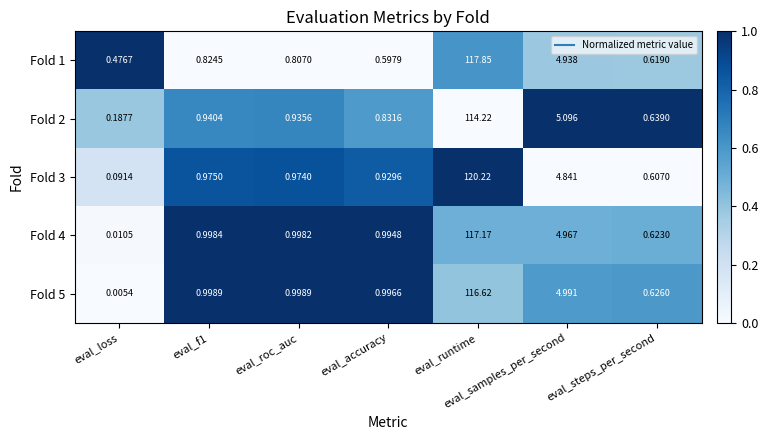

At which category does the chart reach its peak across all series?

eval_runtime